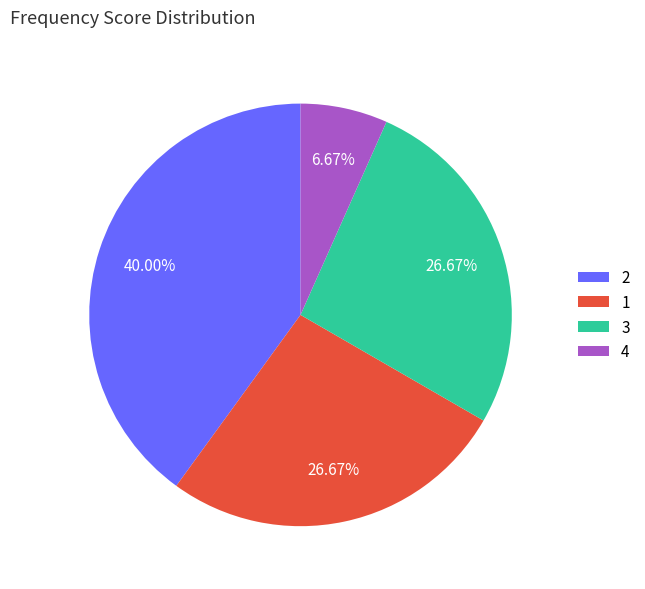

Is there a majority slice in this chart?

No